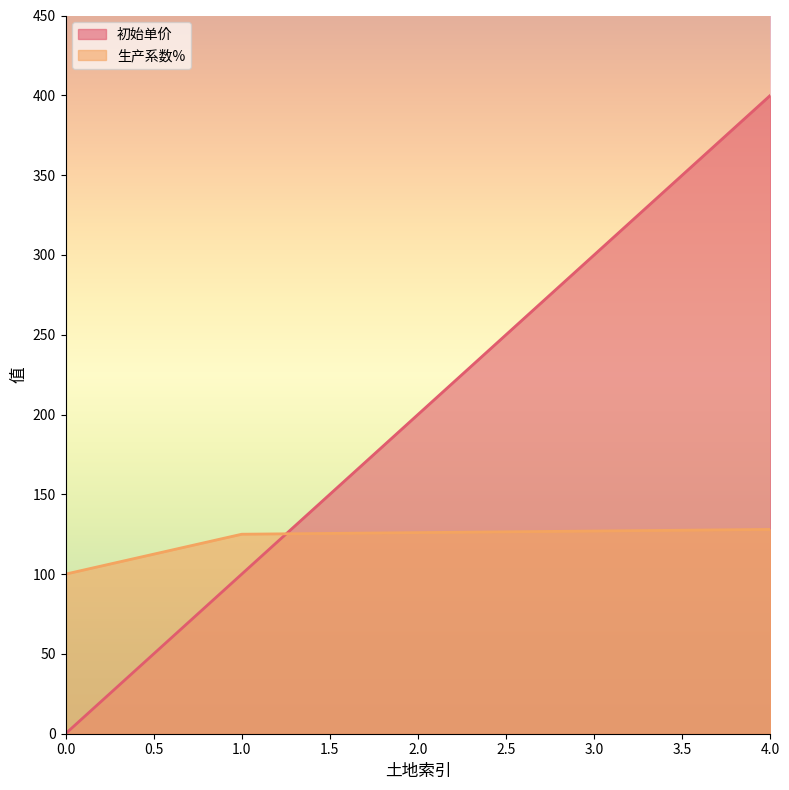

Reading left to right, what are all the values shown in this chart?

初始单价: 0	100	200	300	400
生产系数%: 100	125	126	127	128